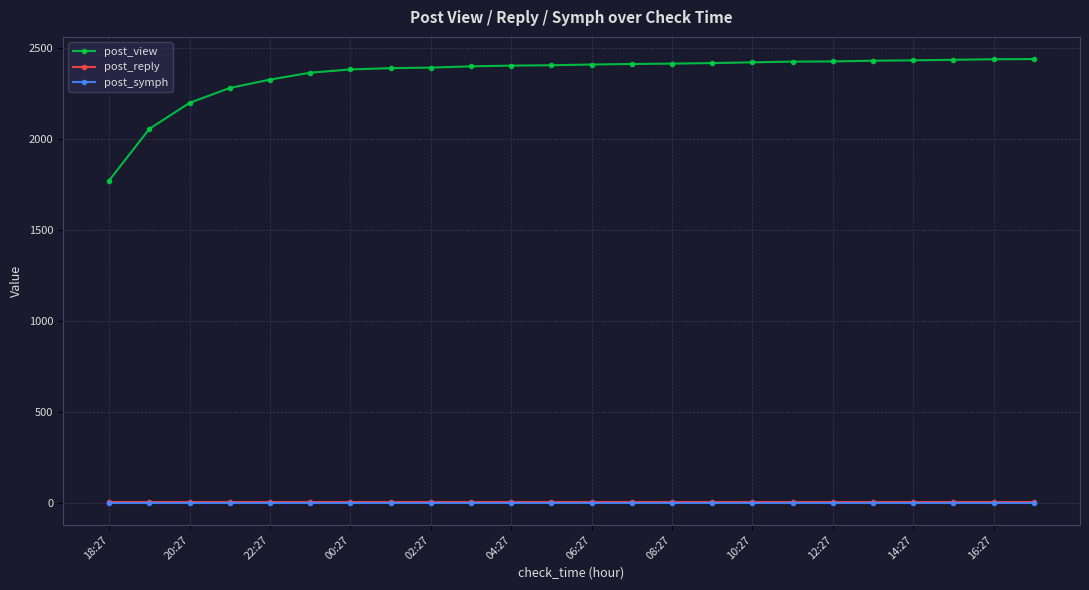

True or false: post_symph and post_view intersect in this chart.

False